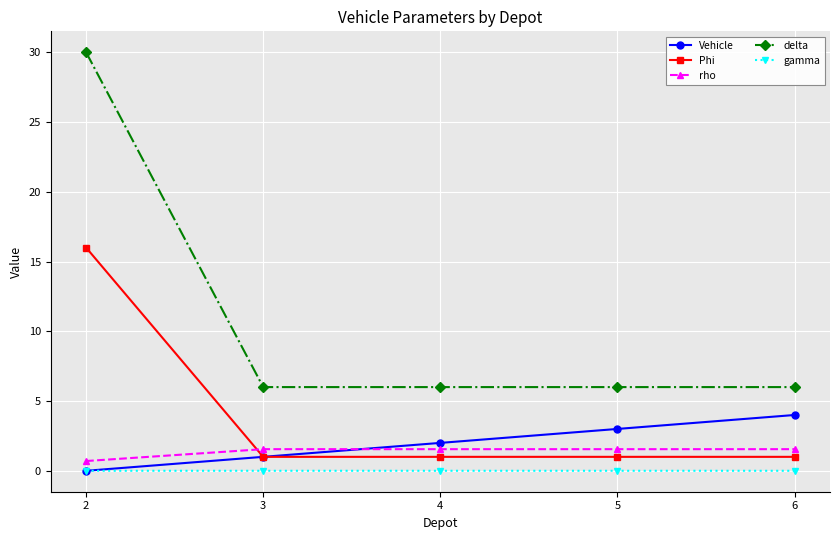

What is the difference between the maximum and second lowest values in the delta series?

24.0